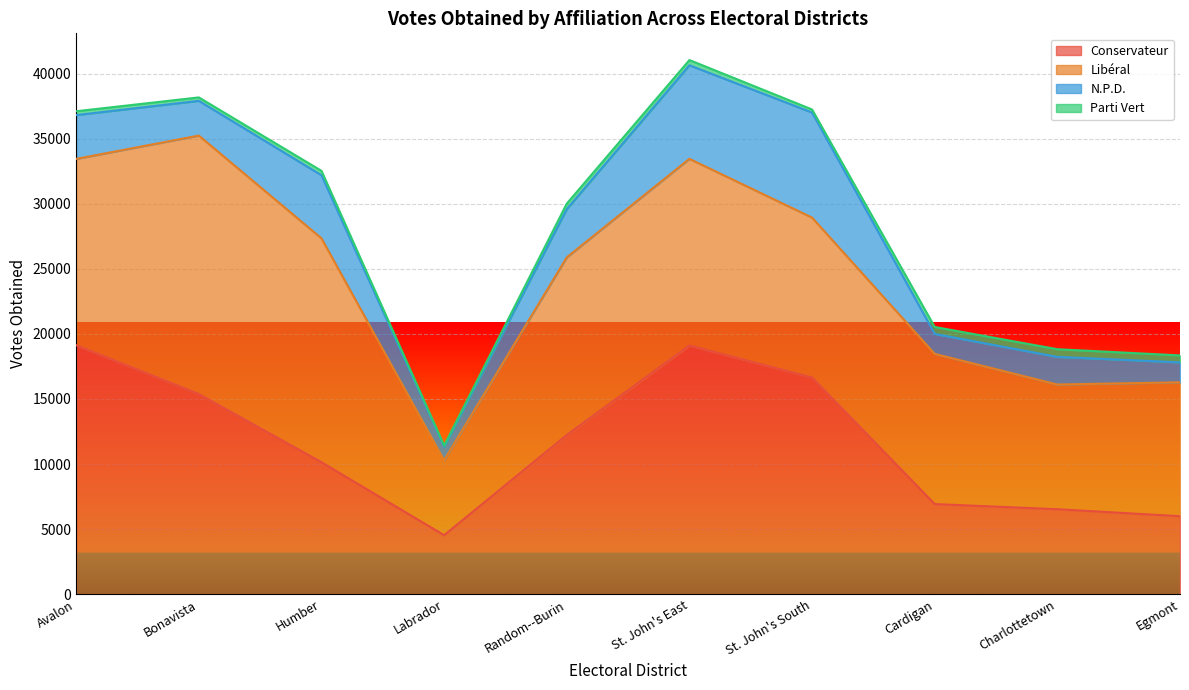

How many interior local peaks does the Parti Vert series have?

3